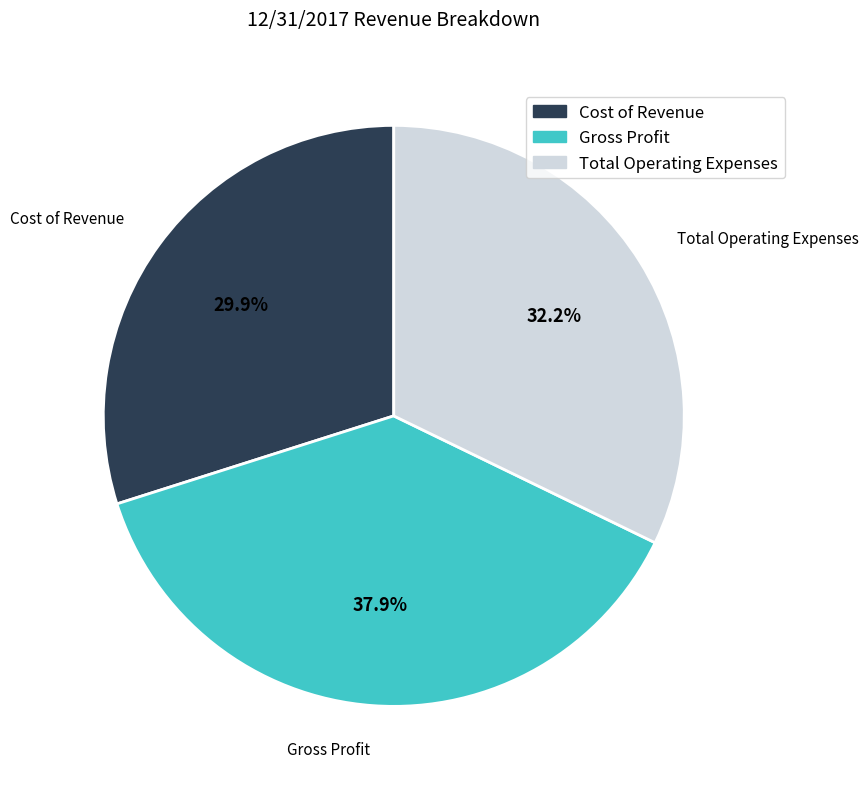

Rank the categories by value from lowest to highest.

Cost of Revenue, Total Operating Expenses, Gross Profit